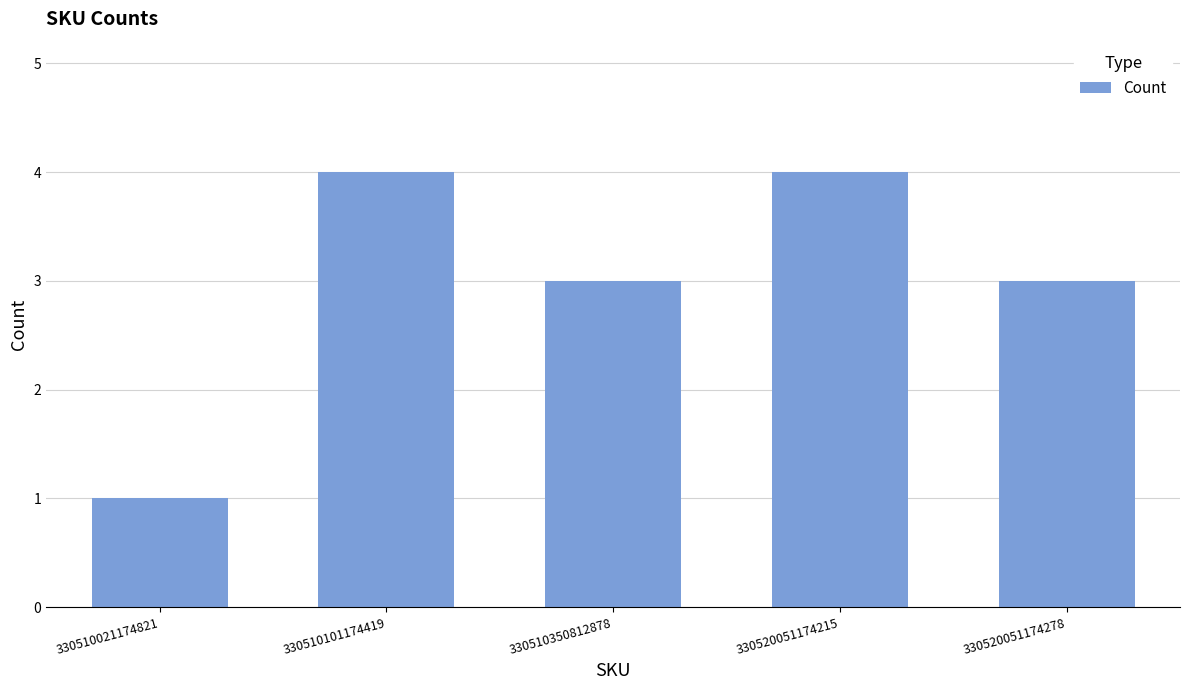

What is the change in value from 330510021174821 to 330510350812878?

+2